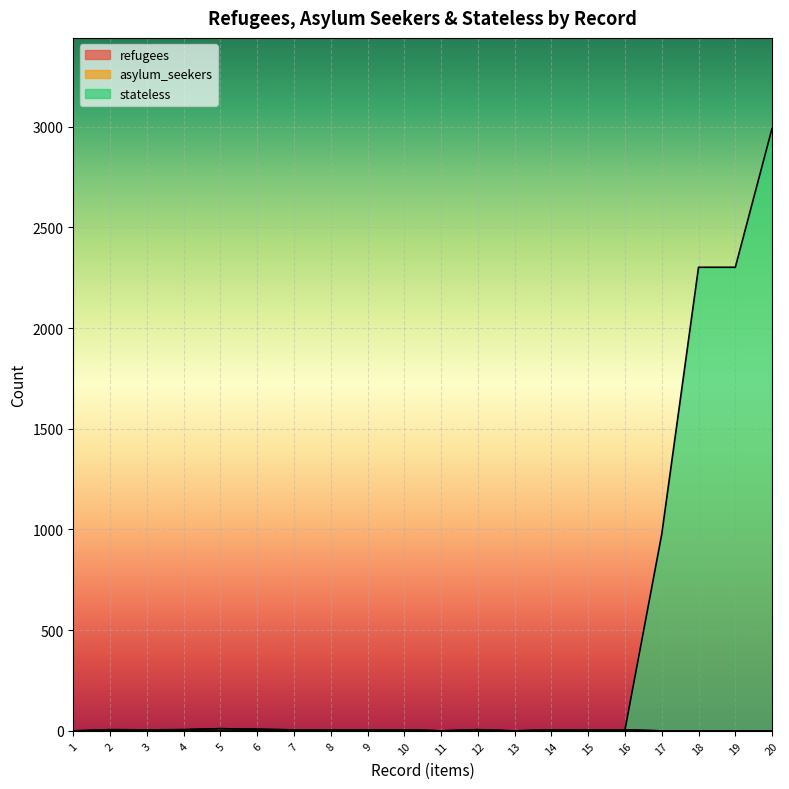

Is it true that stateless equals 6 at 4?

True